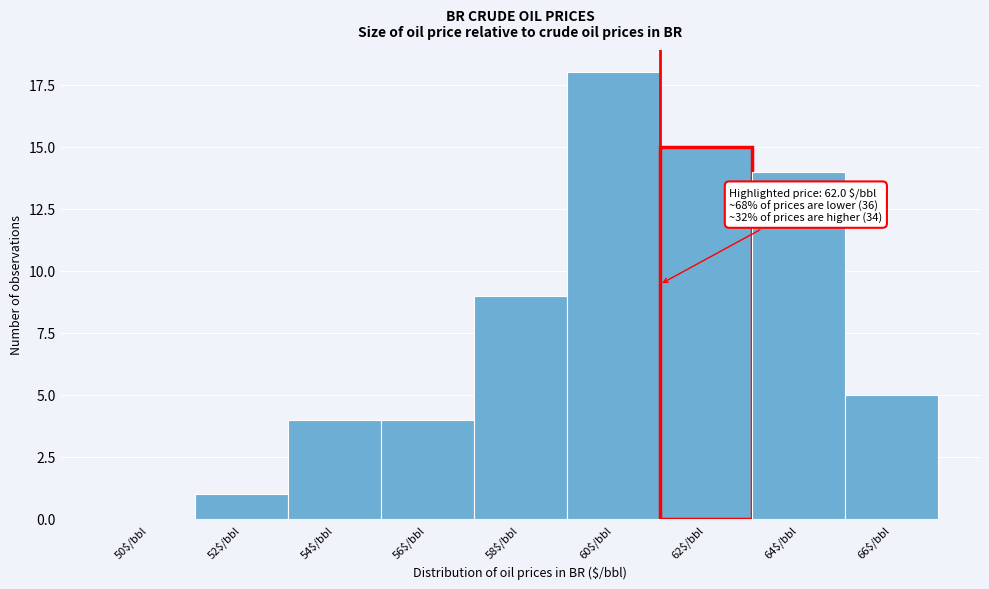

Which category has the highest value across all series?

60$/bbl